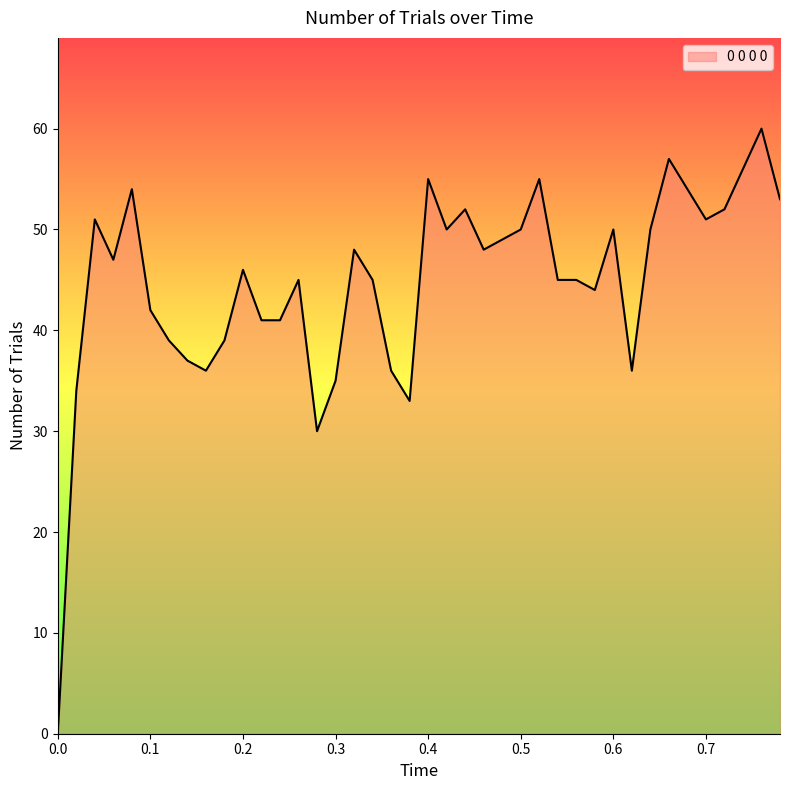

What is the maximum value shown in the chart?

60